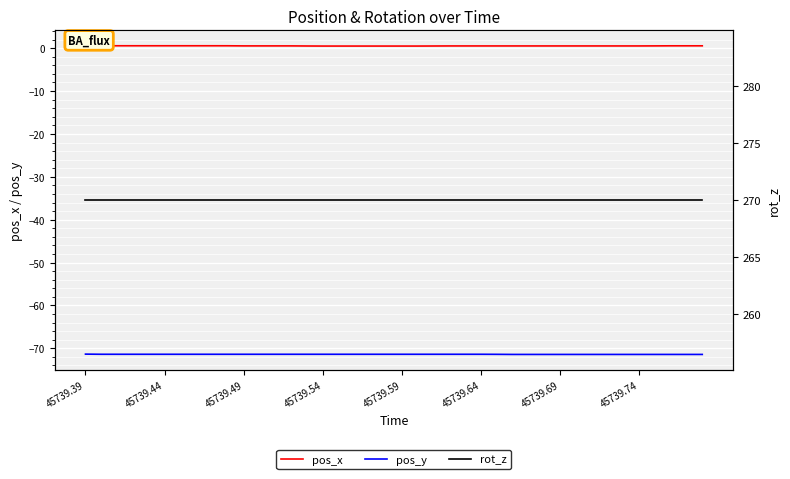

Is it true that pos_y equals -31.7 at 45739.64?

False